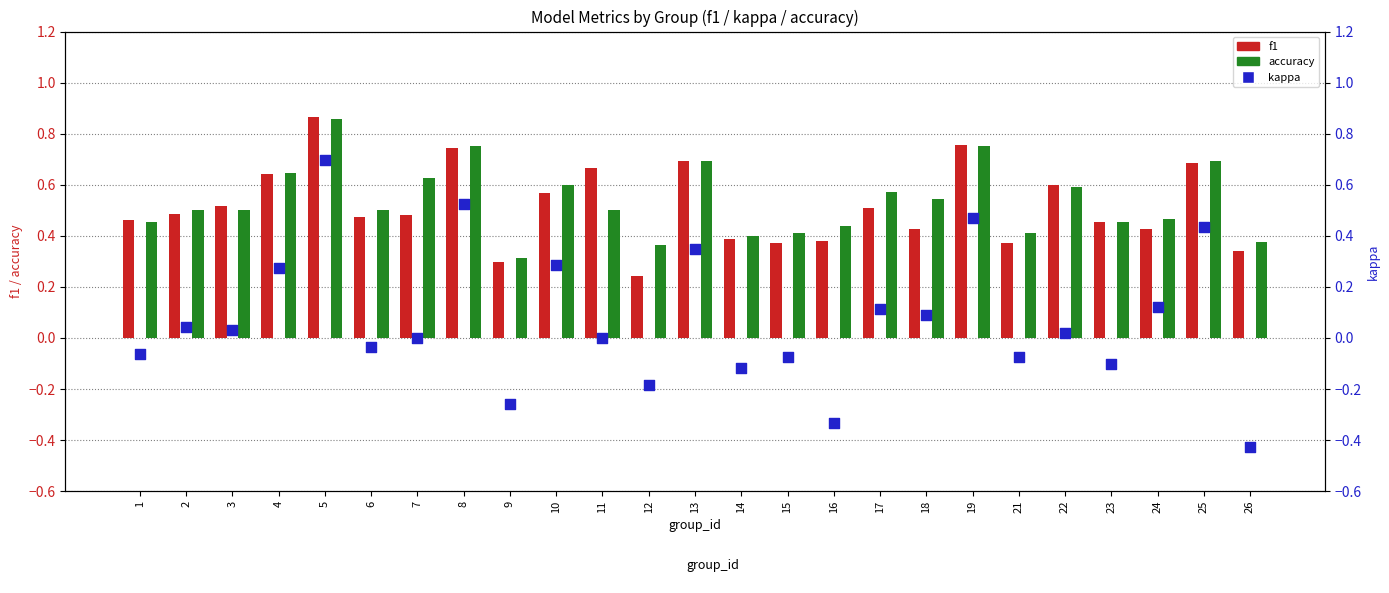

At how many categories does at least one series exceed 0?

25